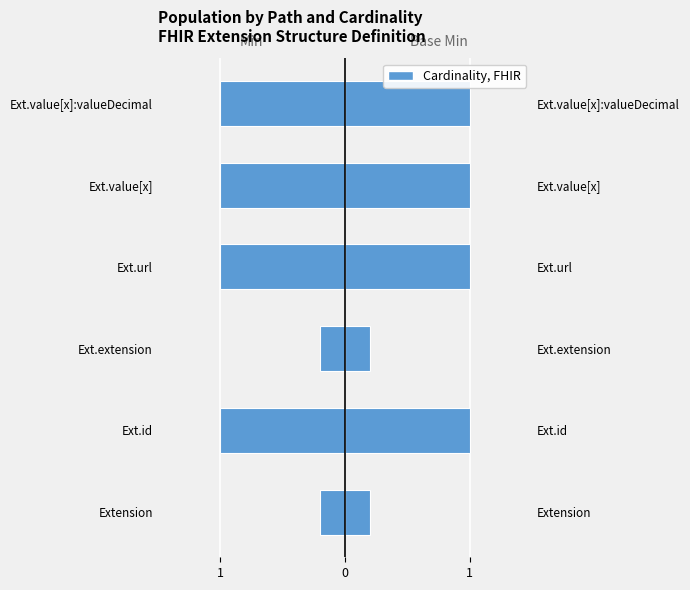

List the series in order of their peak value, lowest first.

Min, Base Min